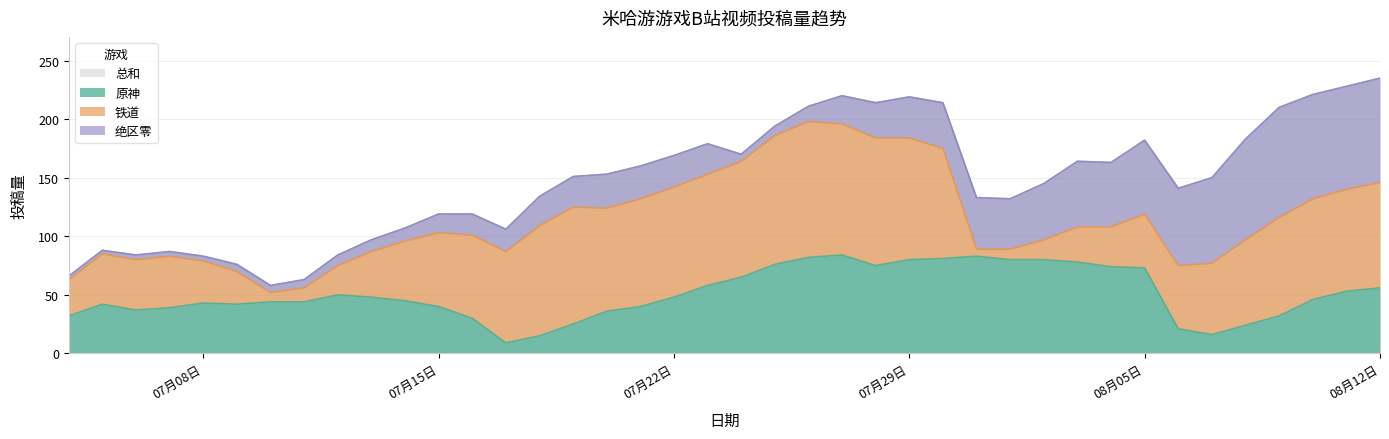

True or false: 原神 has more than 2 points higher than both neighbors.

True